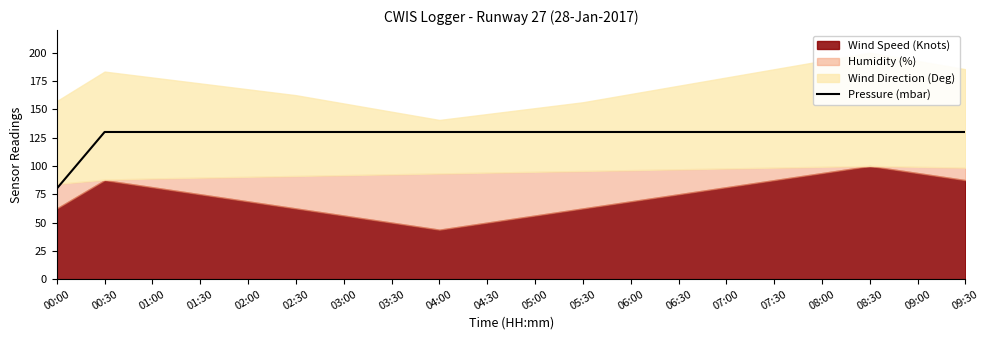

The chart shows a value of 130 at 03:30. True or false?

True